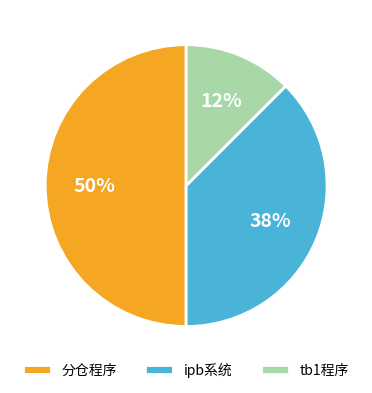

True or false: tb1程序 accounts for 1% of the total.

False